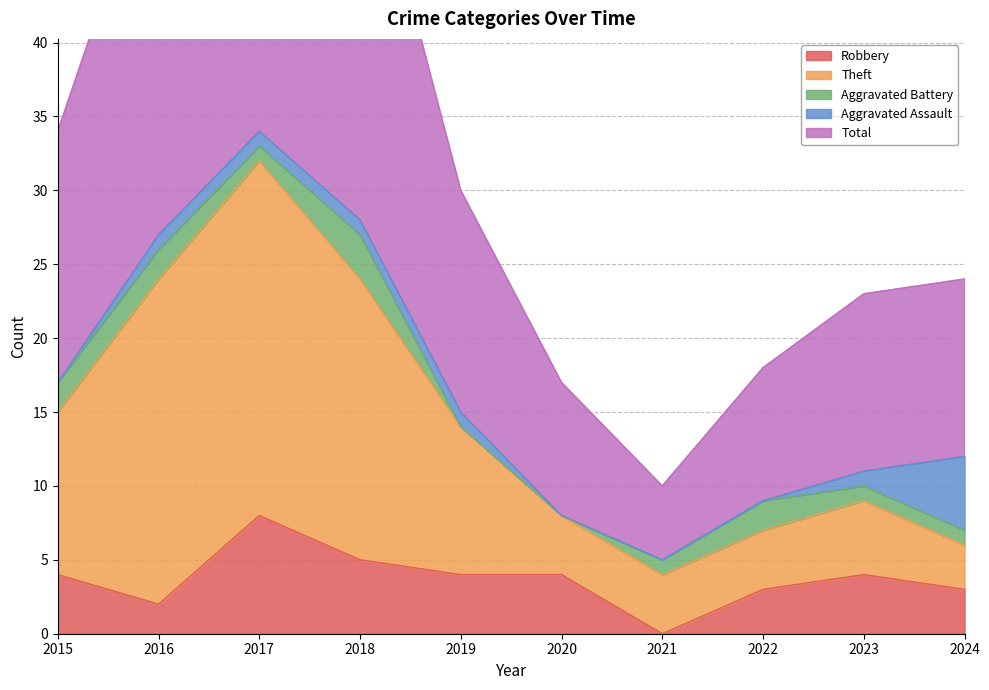

The value of Robbery at 2023 is 6. True or false?

False